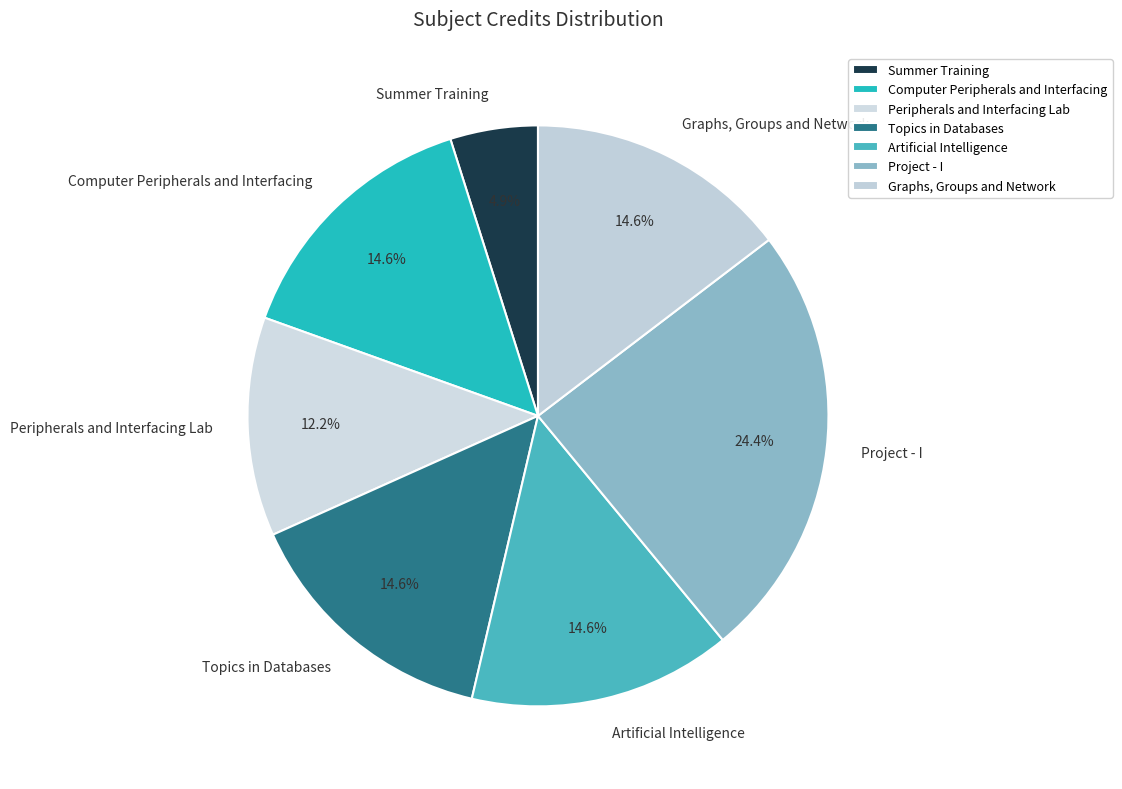

How many slices are in this pie chart?

7